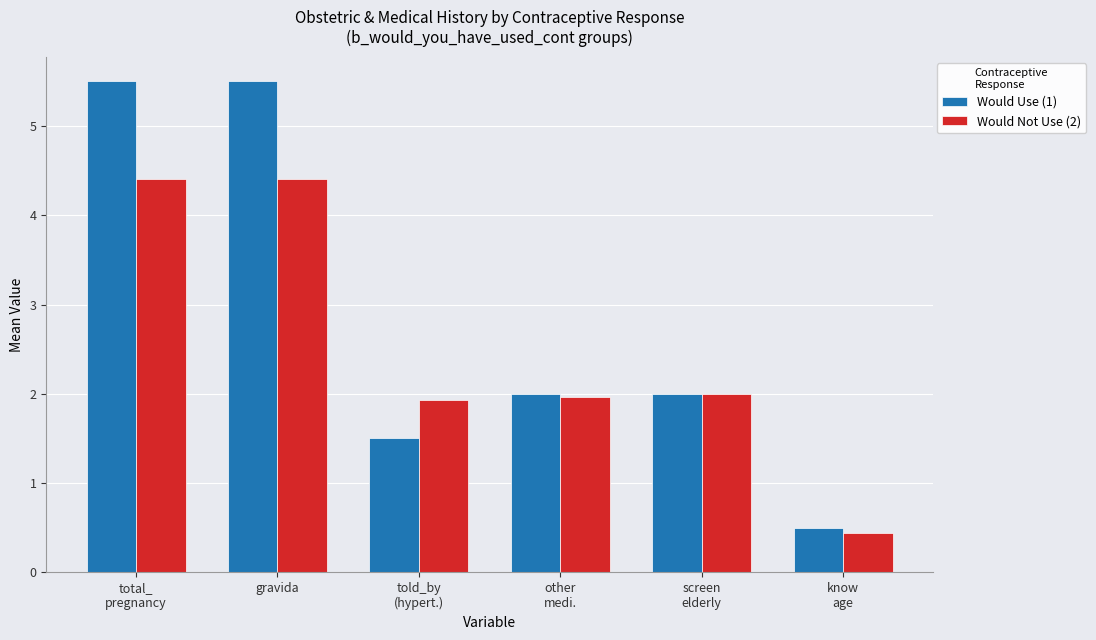

What is the difference between the highest and lowest values at gravida?

1.1